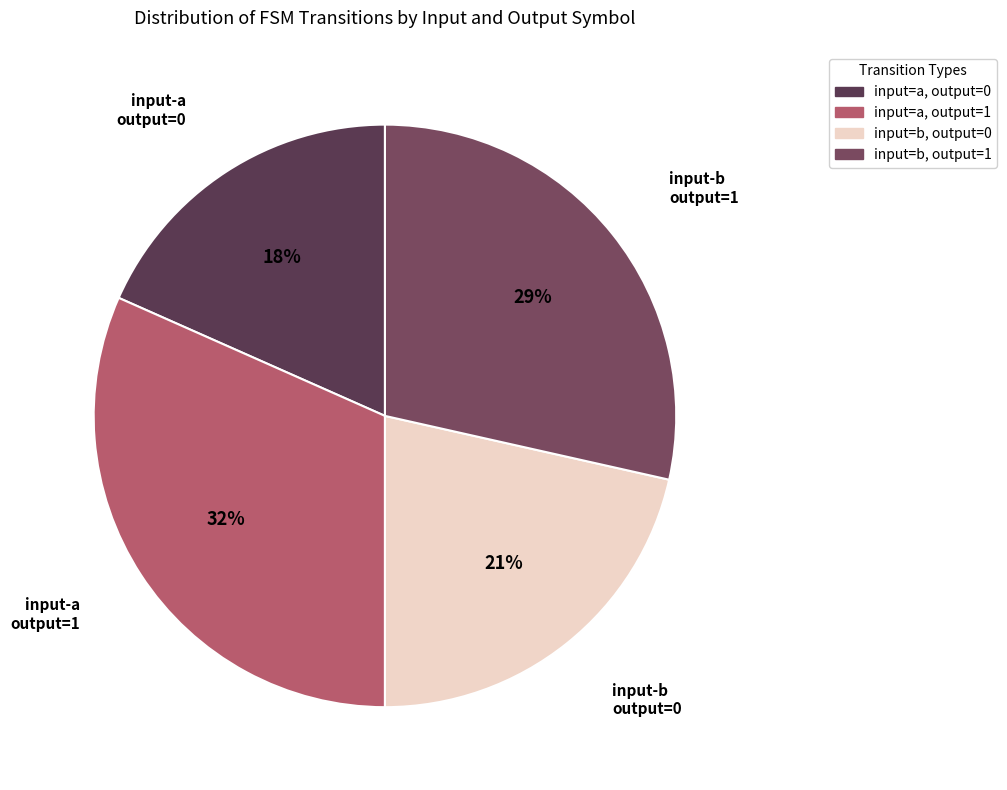

To the nearest percent, what is the average slice percentage?

25%